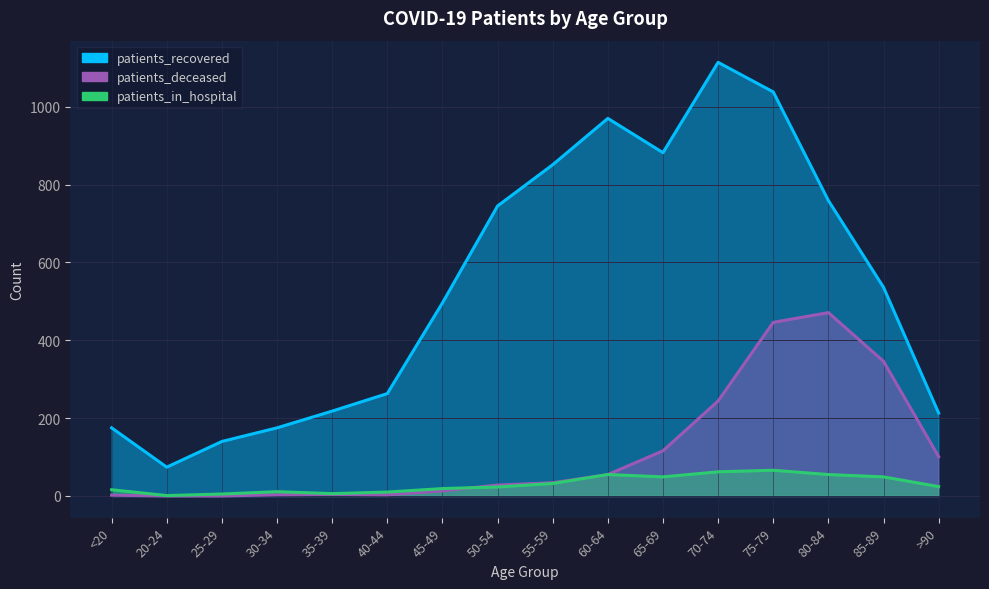

What are all the series names shown in the legend?

patients_recovered, patients_deceased, patients_in_hospital